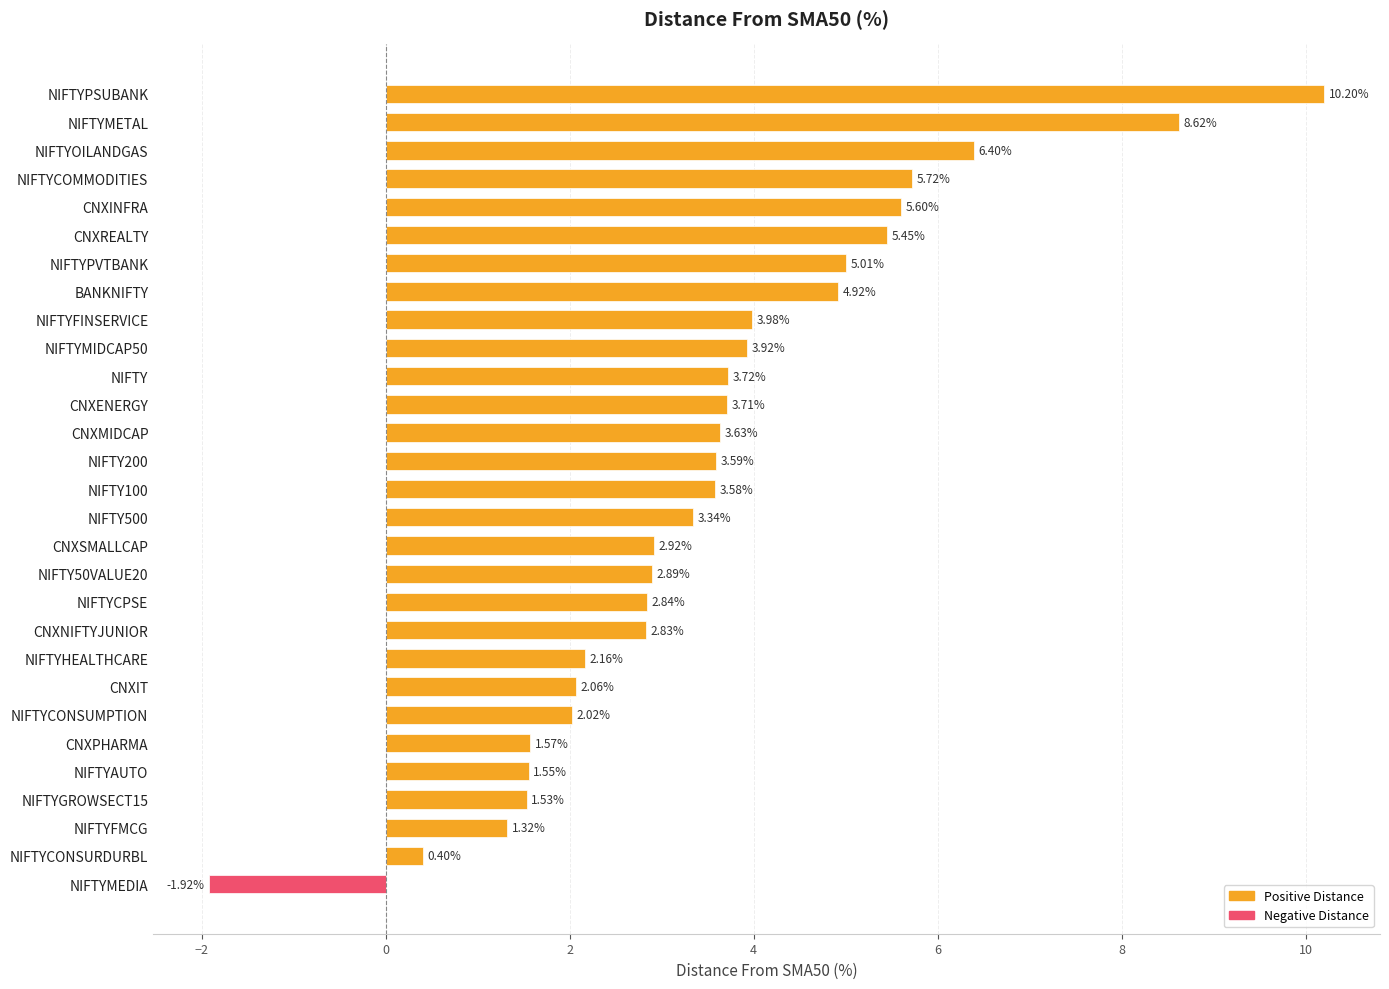

What is the difference between the maximum and minimum values?

12.1